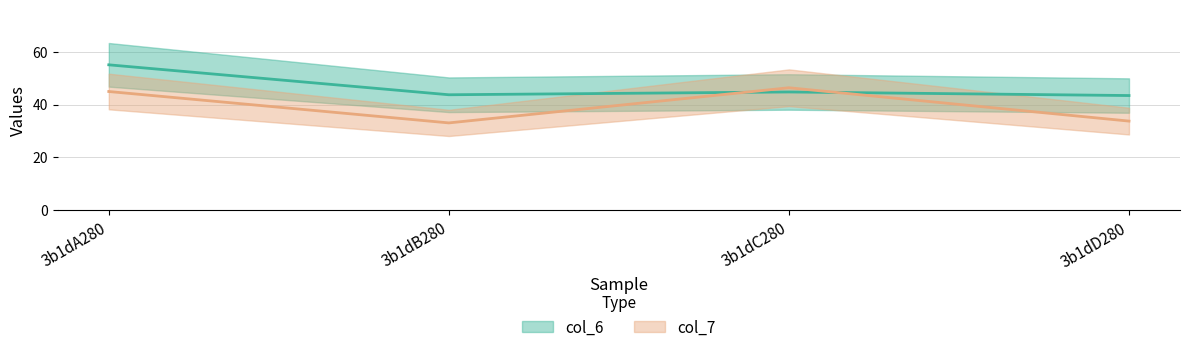

Which series has the largest range (max minus min)?

col_7